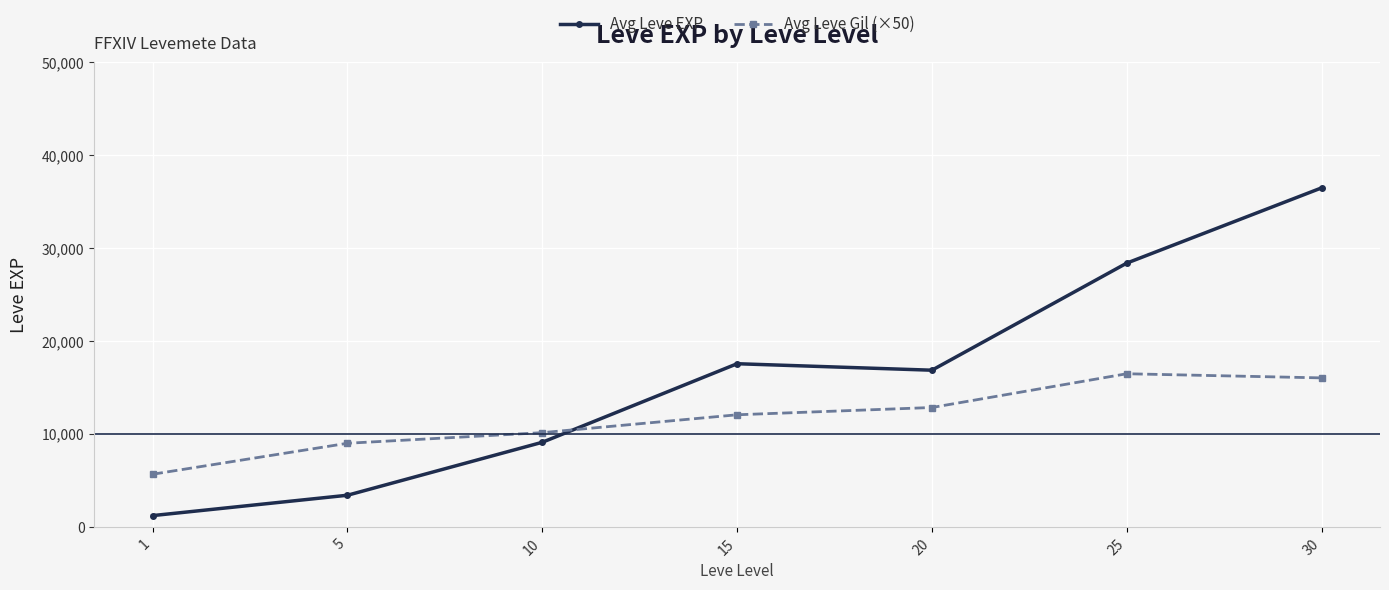

How many categories are shown in the chart?

7